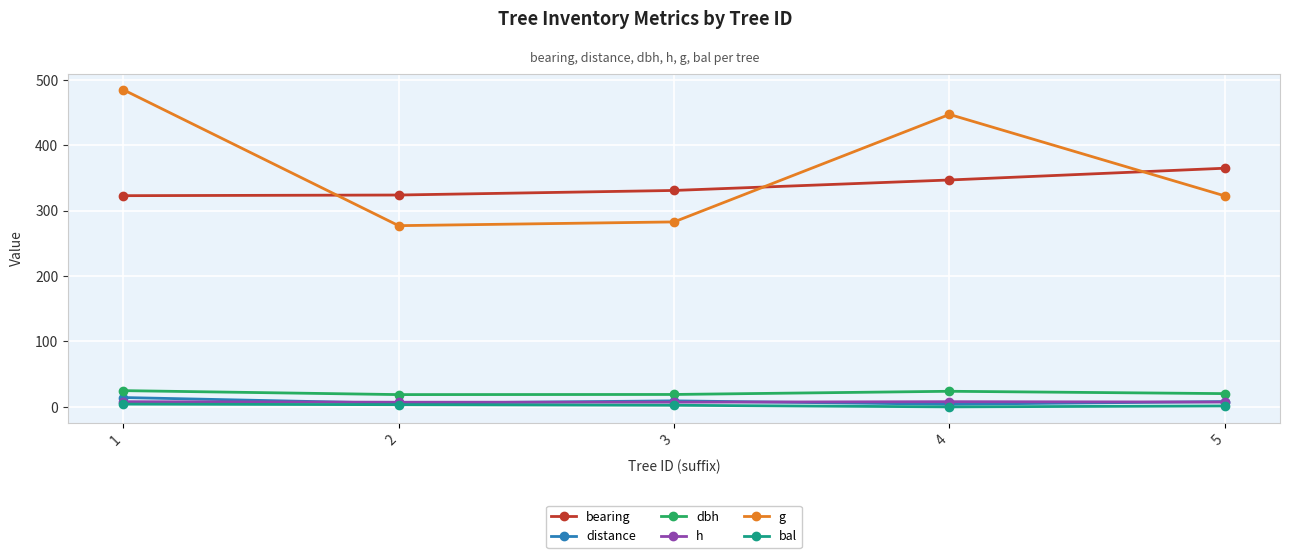

True or false: dbh has a value of 24.9 at 1.

True